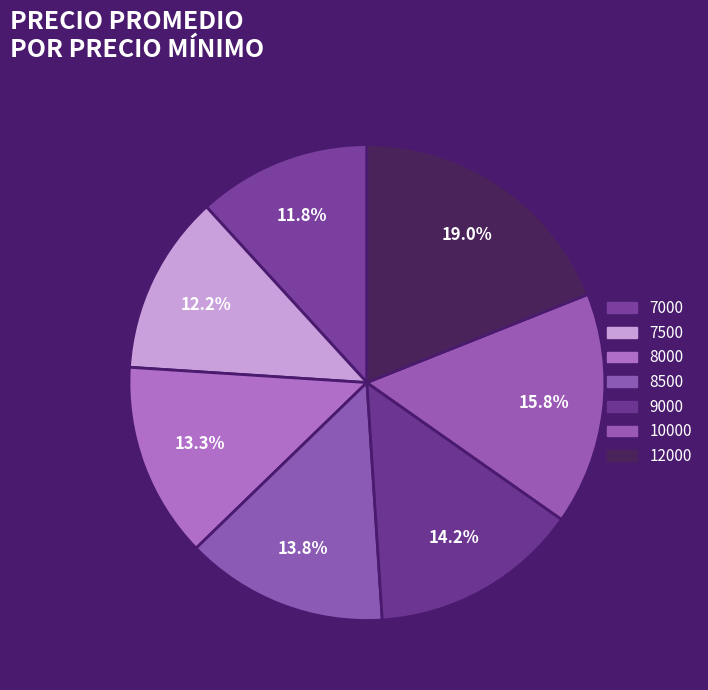

How many slices are in this pie chart?

7